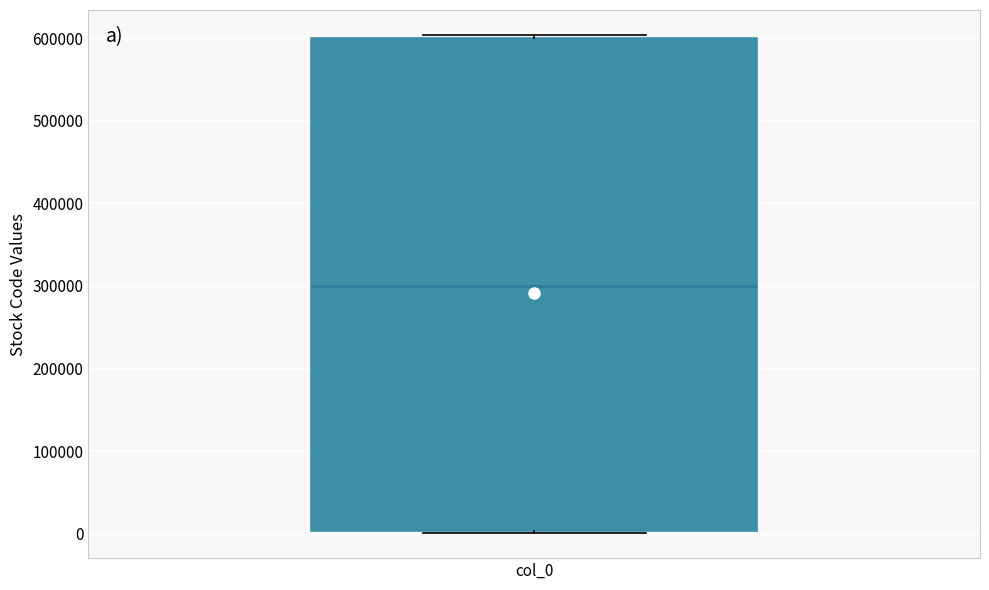

Where is the upper edge of the box for col_0 on the y-axis? The values are not printed on the chart, so give them approximately, as read against the axis.

600000